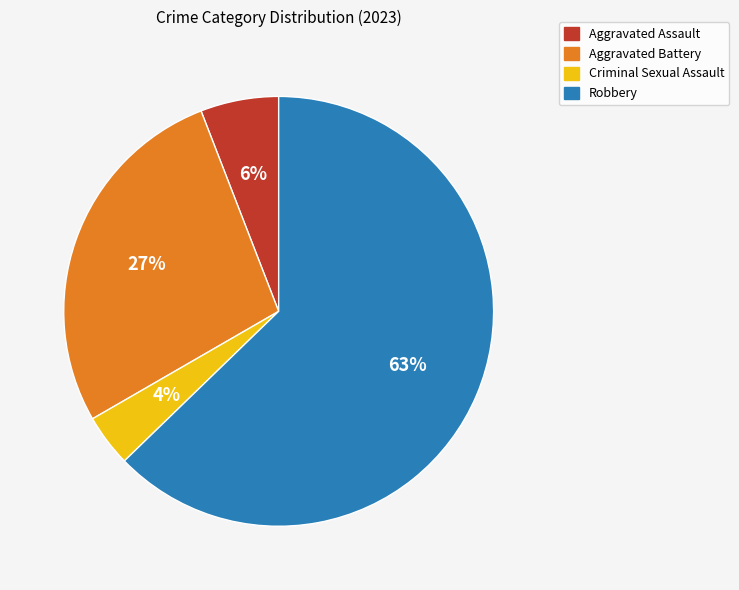

True or false: Robbery accounts for 76% of the total.

False